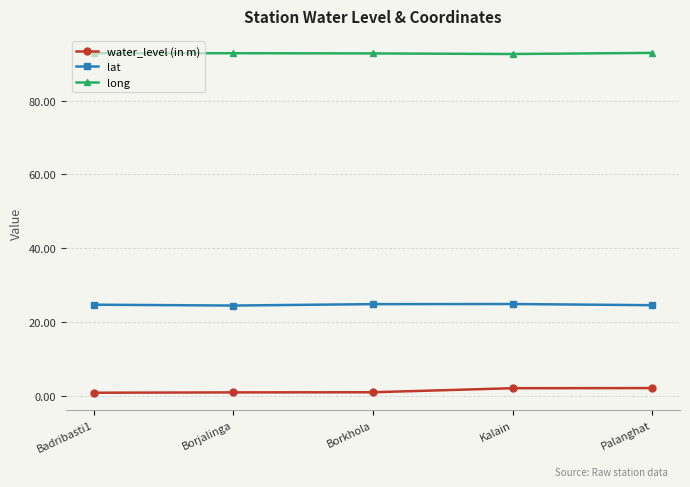

What is the lowest value of the water_level (in m) series?

1.0